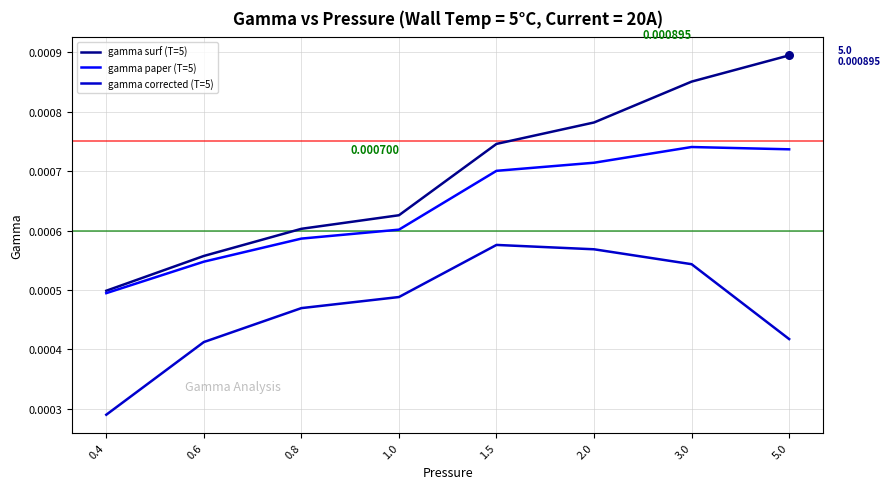

Which series has the largest range (max minus min)?

gamma surf (T=5)